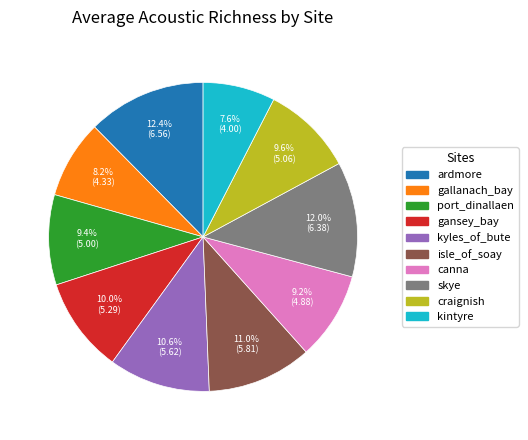

Is it true that gallanach_bay is 8% of the pie?

True